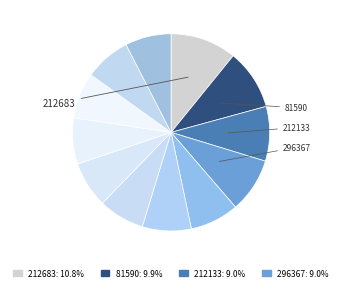

Count the number of slices in the pie.

12